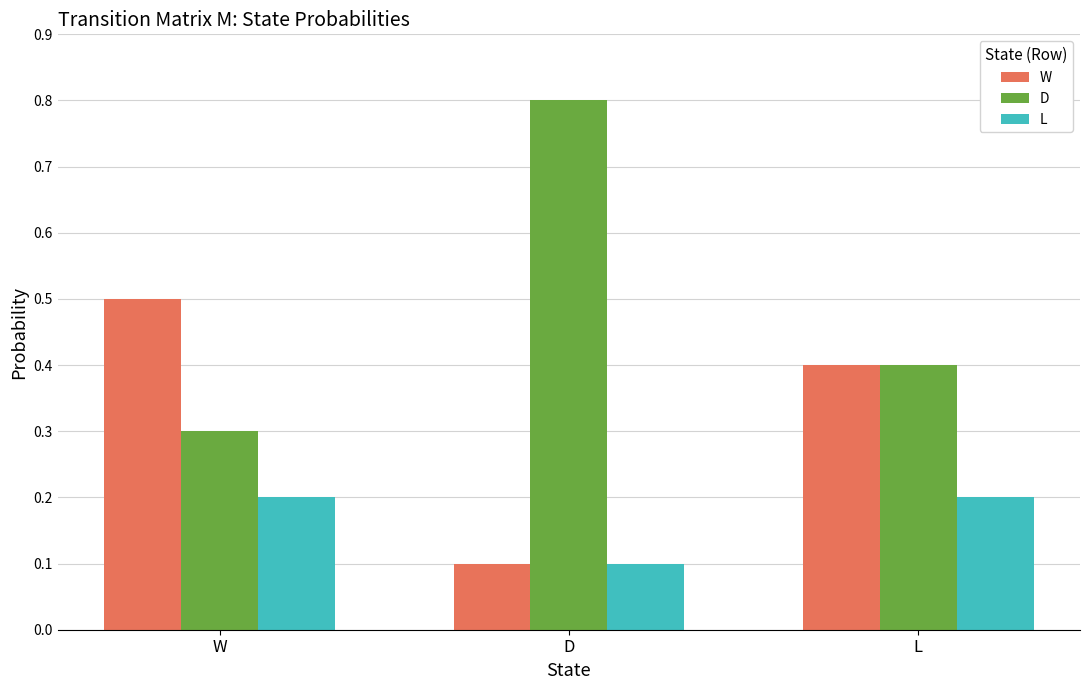

What is the difference between the maximum and minimum values in the L series?

0.1